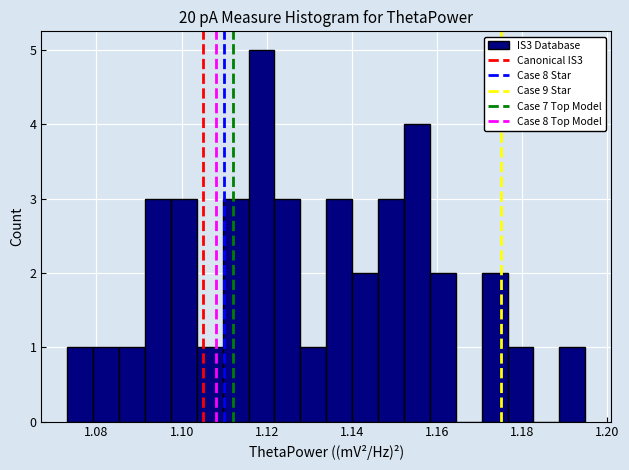

Read against the x-axis, roughly where is the centre of the tallest bar?

1.118